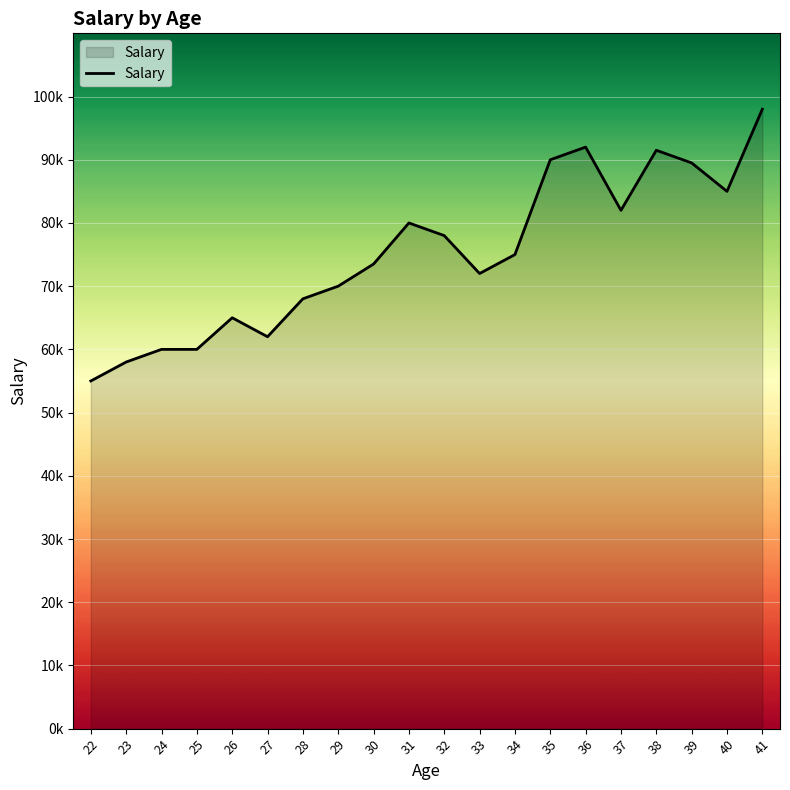

What is the ratio of the value at 38 to the value at 36?

1.0